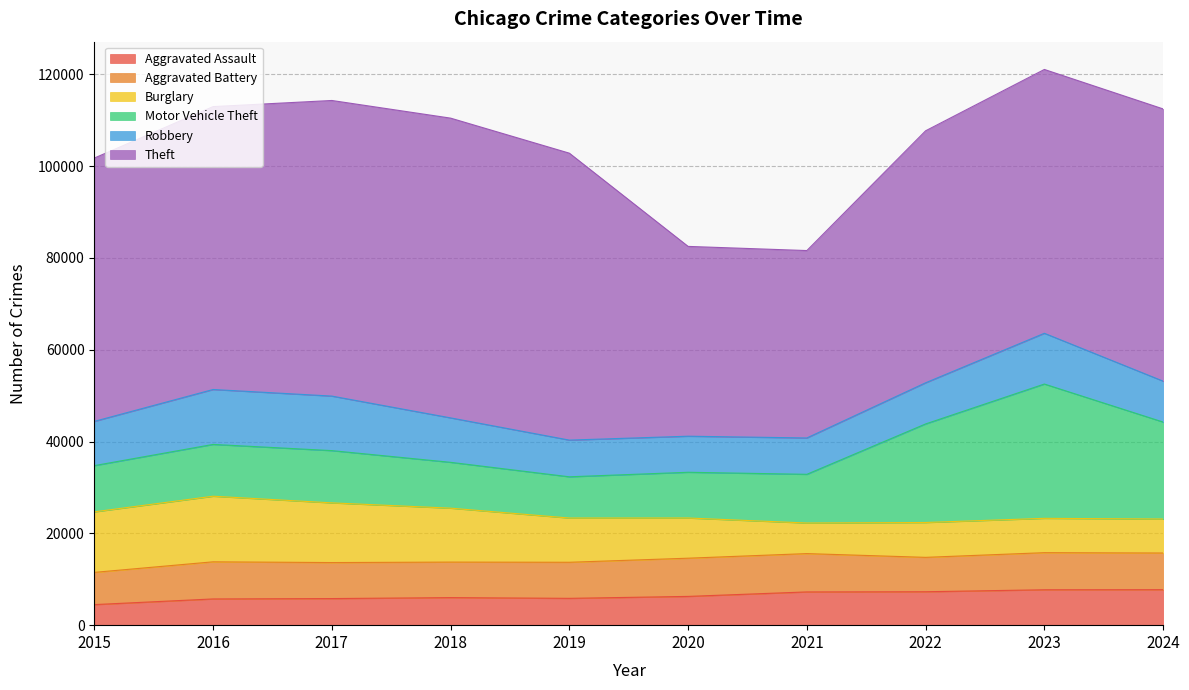

Which series has the widest spread of values?

Theft